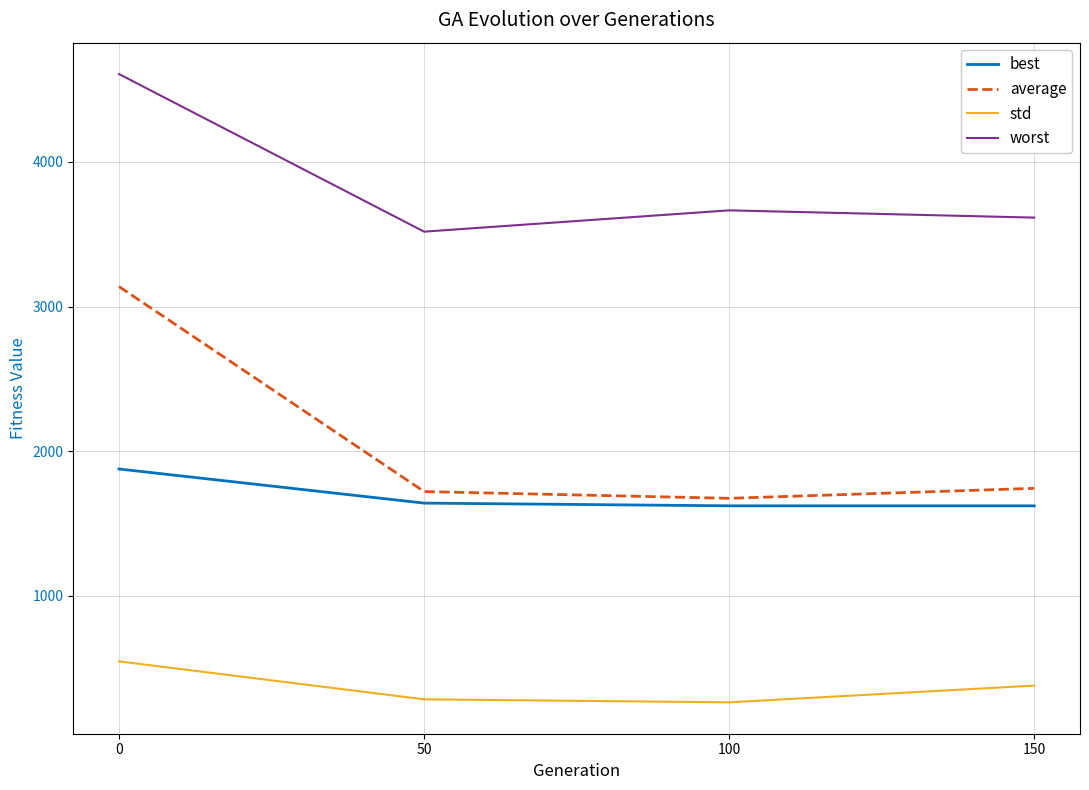

The value of average at 0 is 1761.2. True or false?

False